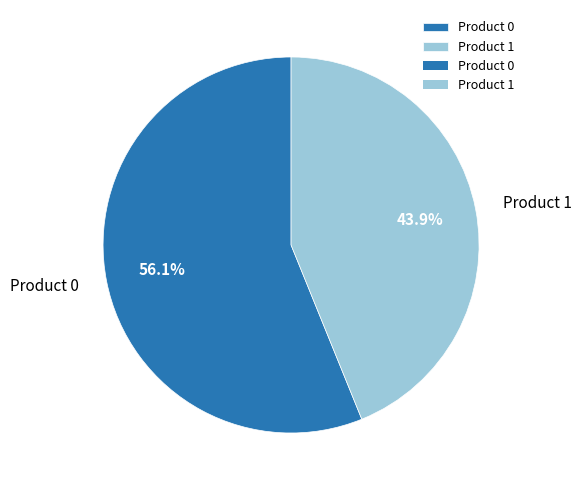

Approximately how many times larger is the value at Product 1 compared to Product 0?

0.8